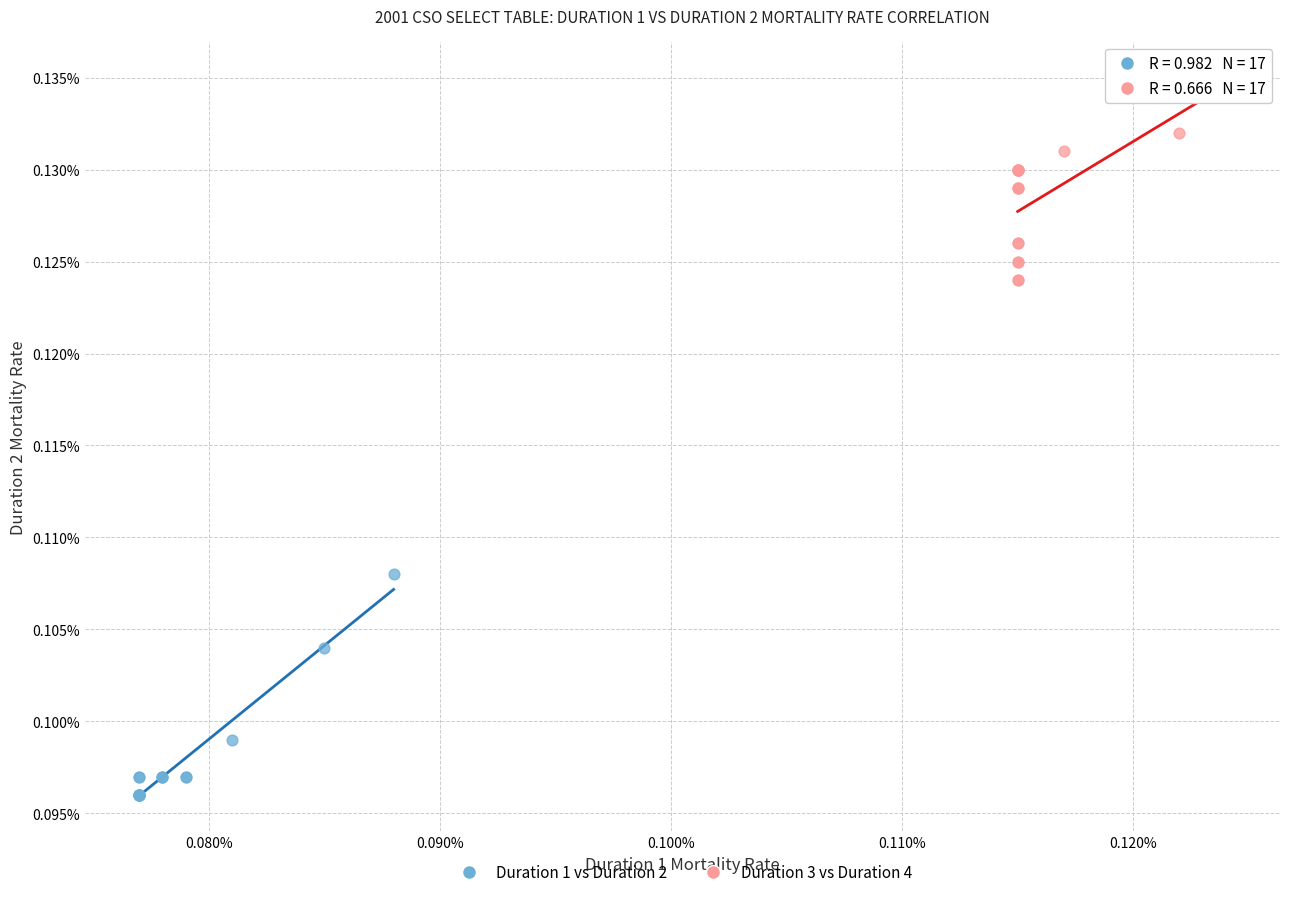

Which series has the widest spread of Y values?

Duration 1 vs Duration 2